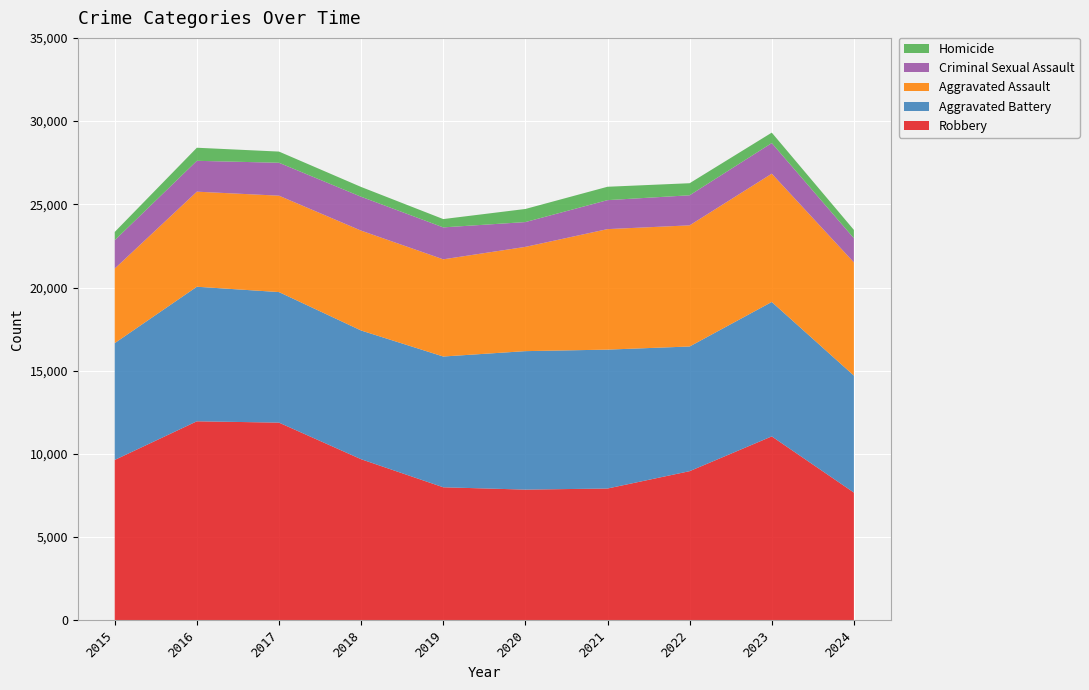

Reading left to right, list all the values displayed in this chart.

Robbery: 2015=9638	2016=11960	2017=11880	2018=9681	2019=7995	2020=7855	2021=7920	2022=8963	2023=11053	2024=7677
Aggravated Battery: 2015=7019	2016=8086	2017=7845	2018=7735	2019=7858	2020=8321	2021=8347	2022=7492	2023=8077	2024=7030
Aggravated Assault: 2015=4480	2016=5713	2017=5793	2018=6002	2019=5841	2020=6265	2021=7242	2022=7280	2023=7710	2024=6803
Criminal Sexual Assault: 2015=1705	2016=1854	2017=1978	2018=2036	2019=1919	2020=1491	2021=1741	2022=1807	2023=1840	2024=1451
Homicide: 2015=496	2016=786	2017=672	2018=588	2019=499	2020=787	2021=804	2022=725	2023=626	2024=500